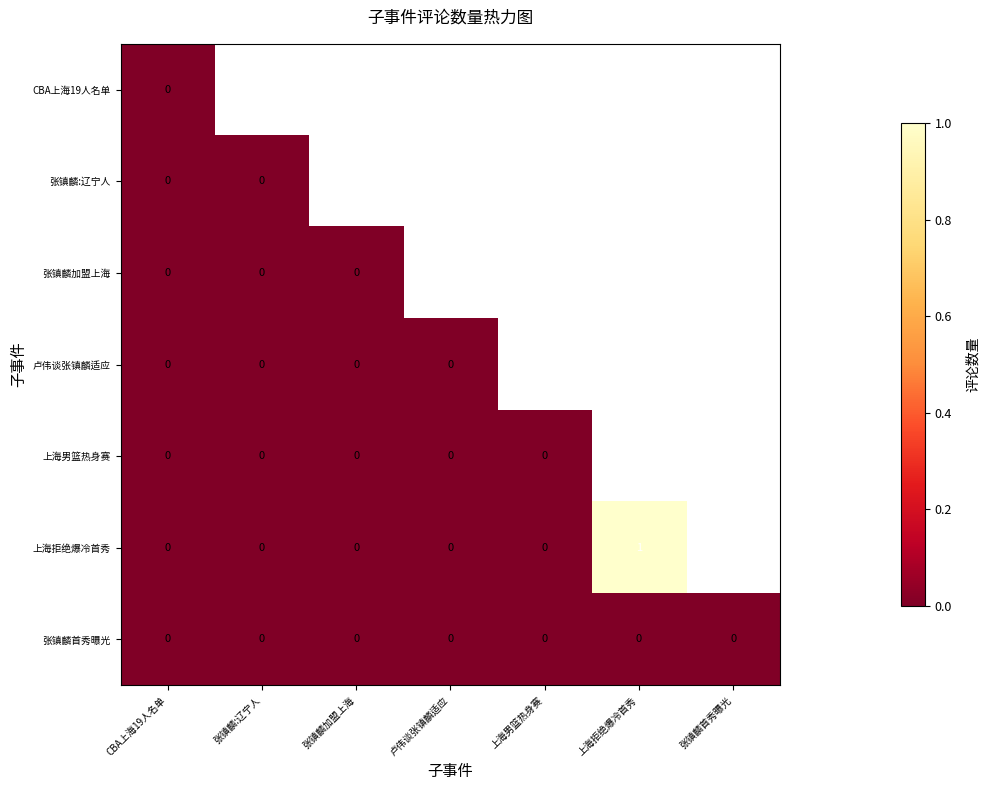

True or false: 张镇麟首秀曝光 has a value of 0 at 张镇麟首秀曝光.

True